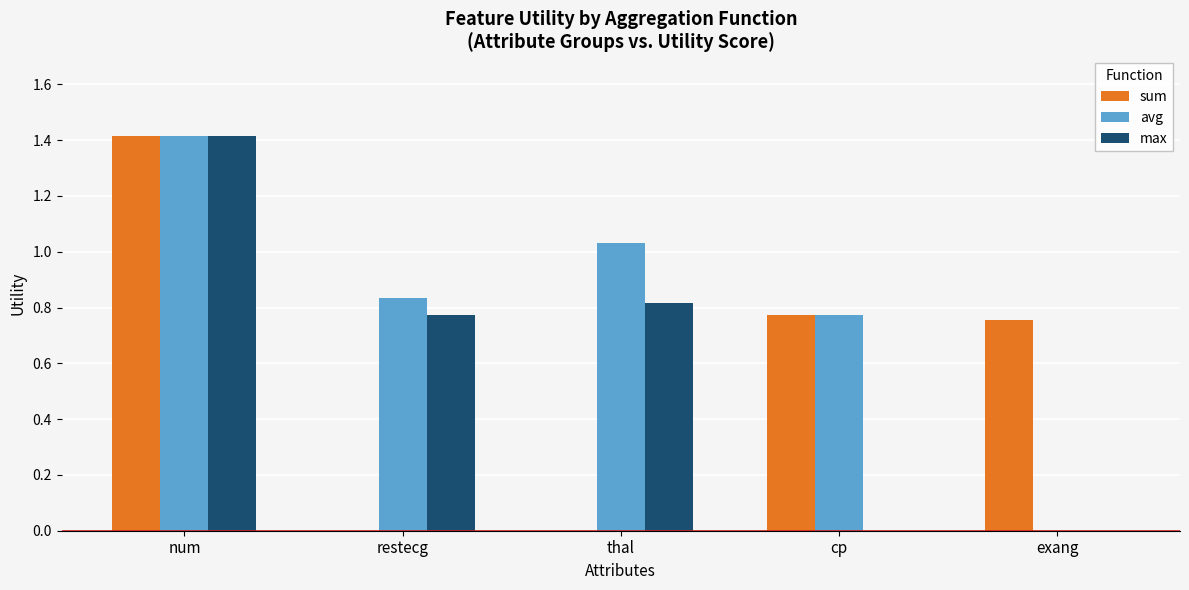

The sum series shows 1.2 at exang. True or false?

False